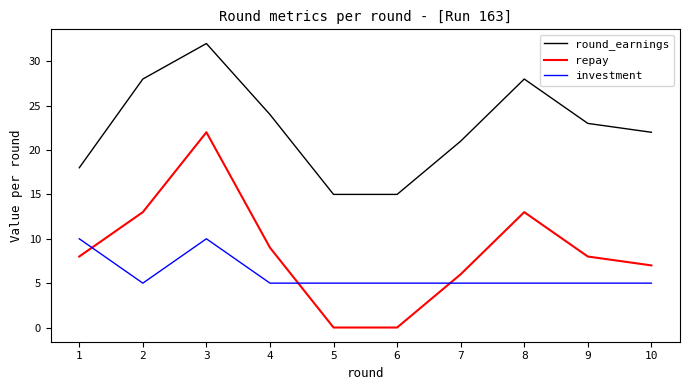

The round_earnings series shows 46 at 2. True or false?

False